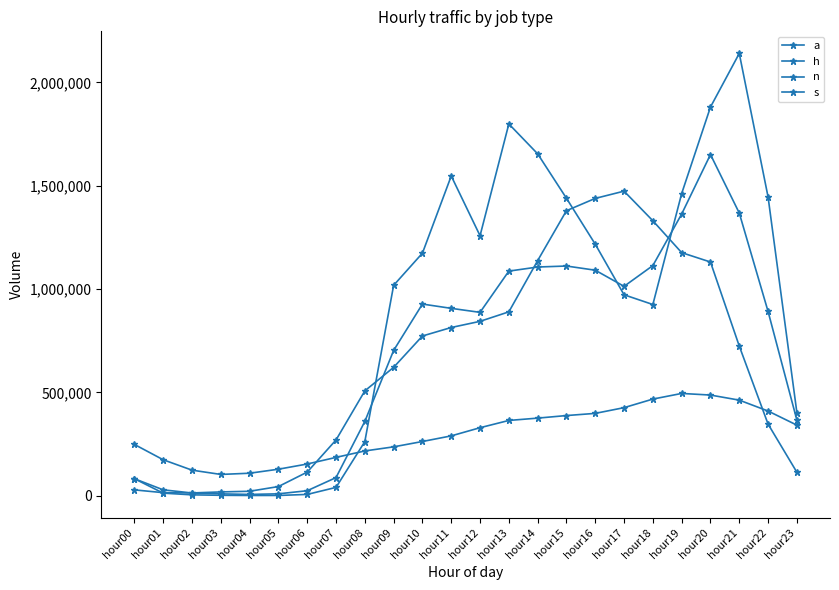

How many lines are shown in the chart?

4